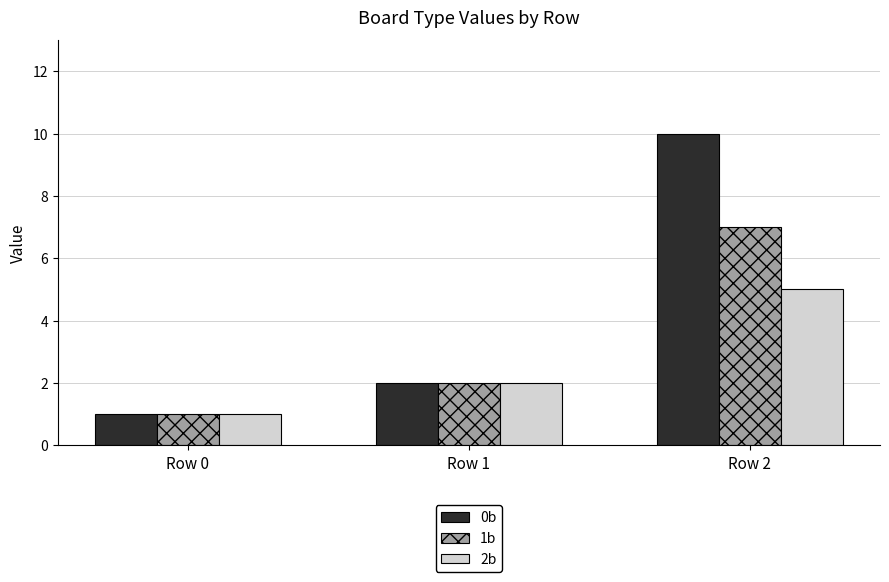

Which series changed the most between Row 1 and Row 2?

0b